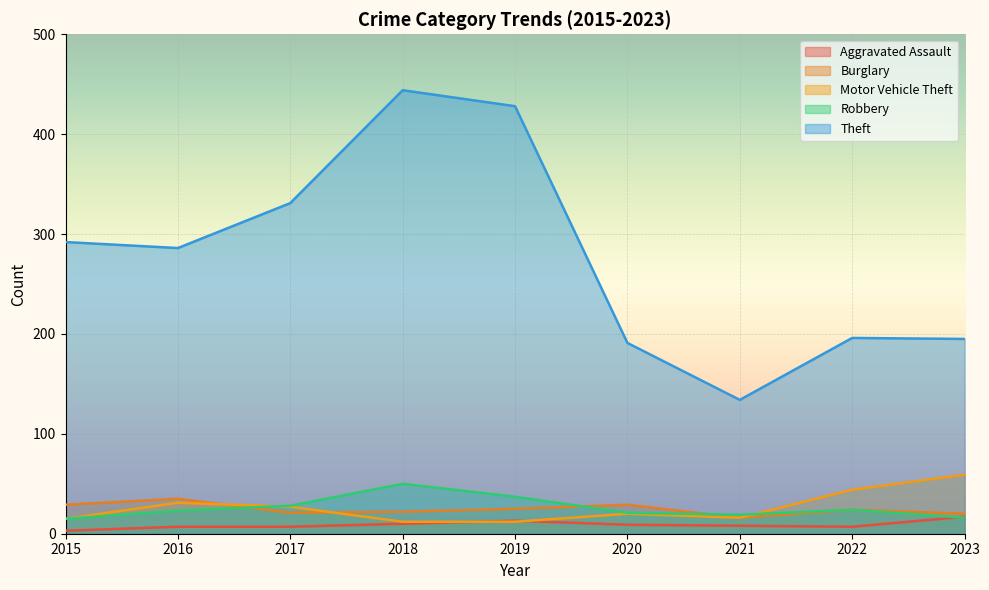

What is the maximum value shown in the chart?

444